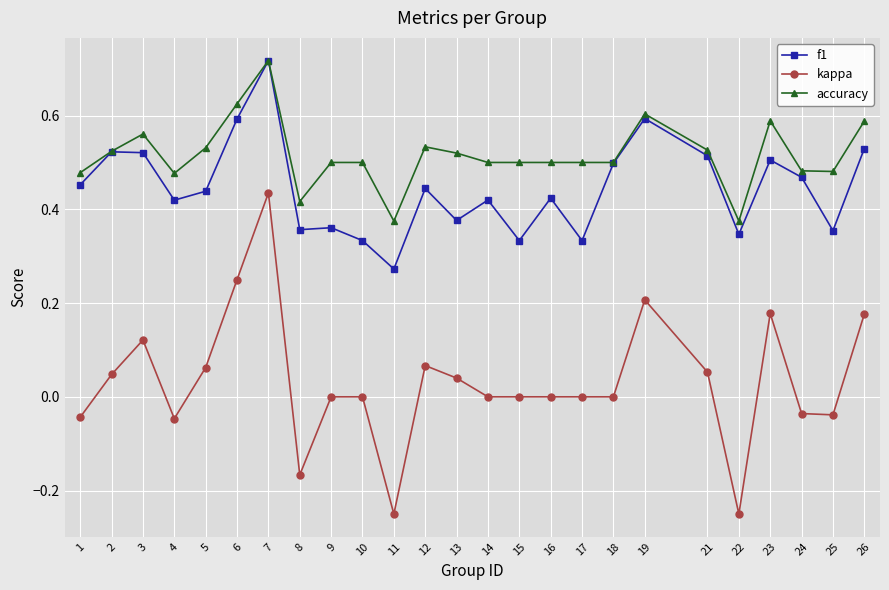

The kappa series shows -0.0 at 25. True or false?

True